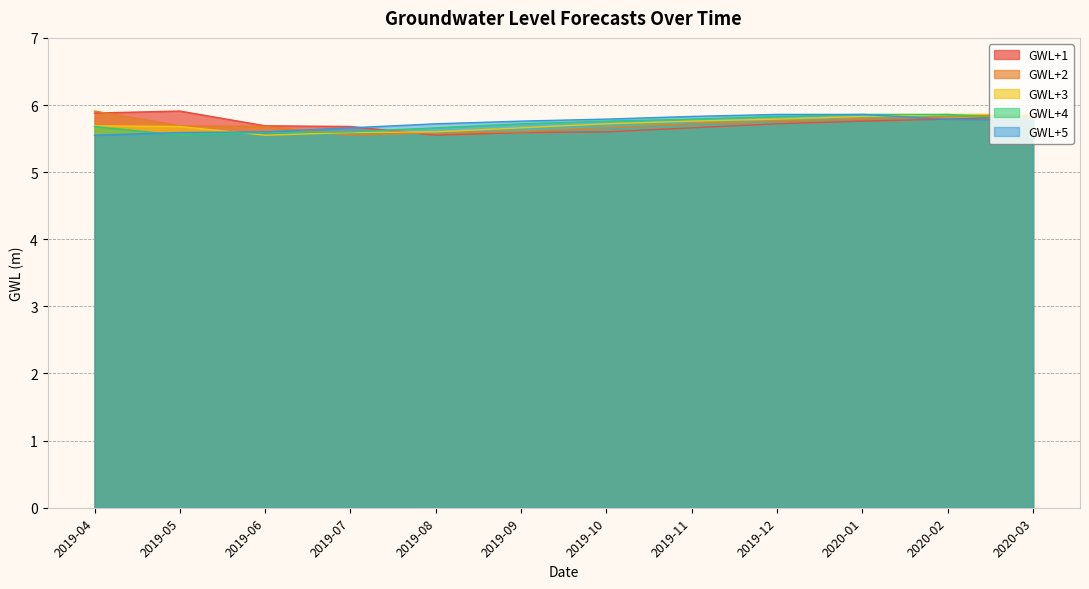

Reading right to left, transcribe all the data shown in this chart.

GWL+1: 5.8	5.8	5.8	5.7	5.7	5.6	5.6	5.5	5.7	5.7	5.9	5.9
GWL+2: 5.9	5.8	5.8	5.8	5.7	5.7	5.6	5.6	5.5	5.7	5.7	5.9
GWL+3: 5.9	5.9	5.8	5.8	5.8	5.7	5.7	5.6	5.6	5.5	5.7	5.7
GWL+4: 5.8	5.9	5.9	5.8	5.8	5.8	5.7	5.7	5.6	5.6	5.5	5.7
GWL+5: 5.8	5.8	5.9	5.9	5.8	5.8	5.8	5.7	5.7	5.6	5.6	5.5